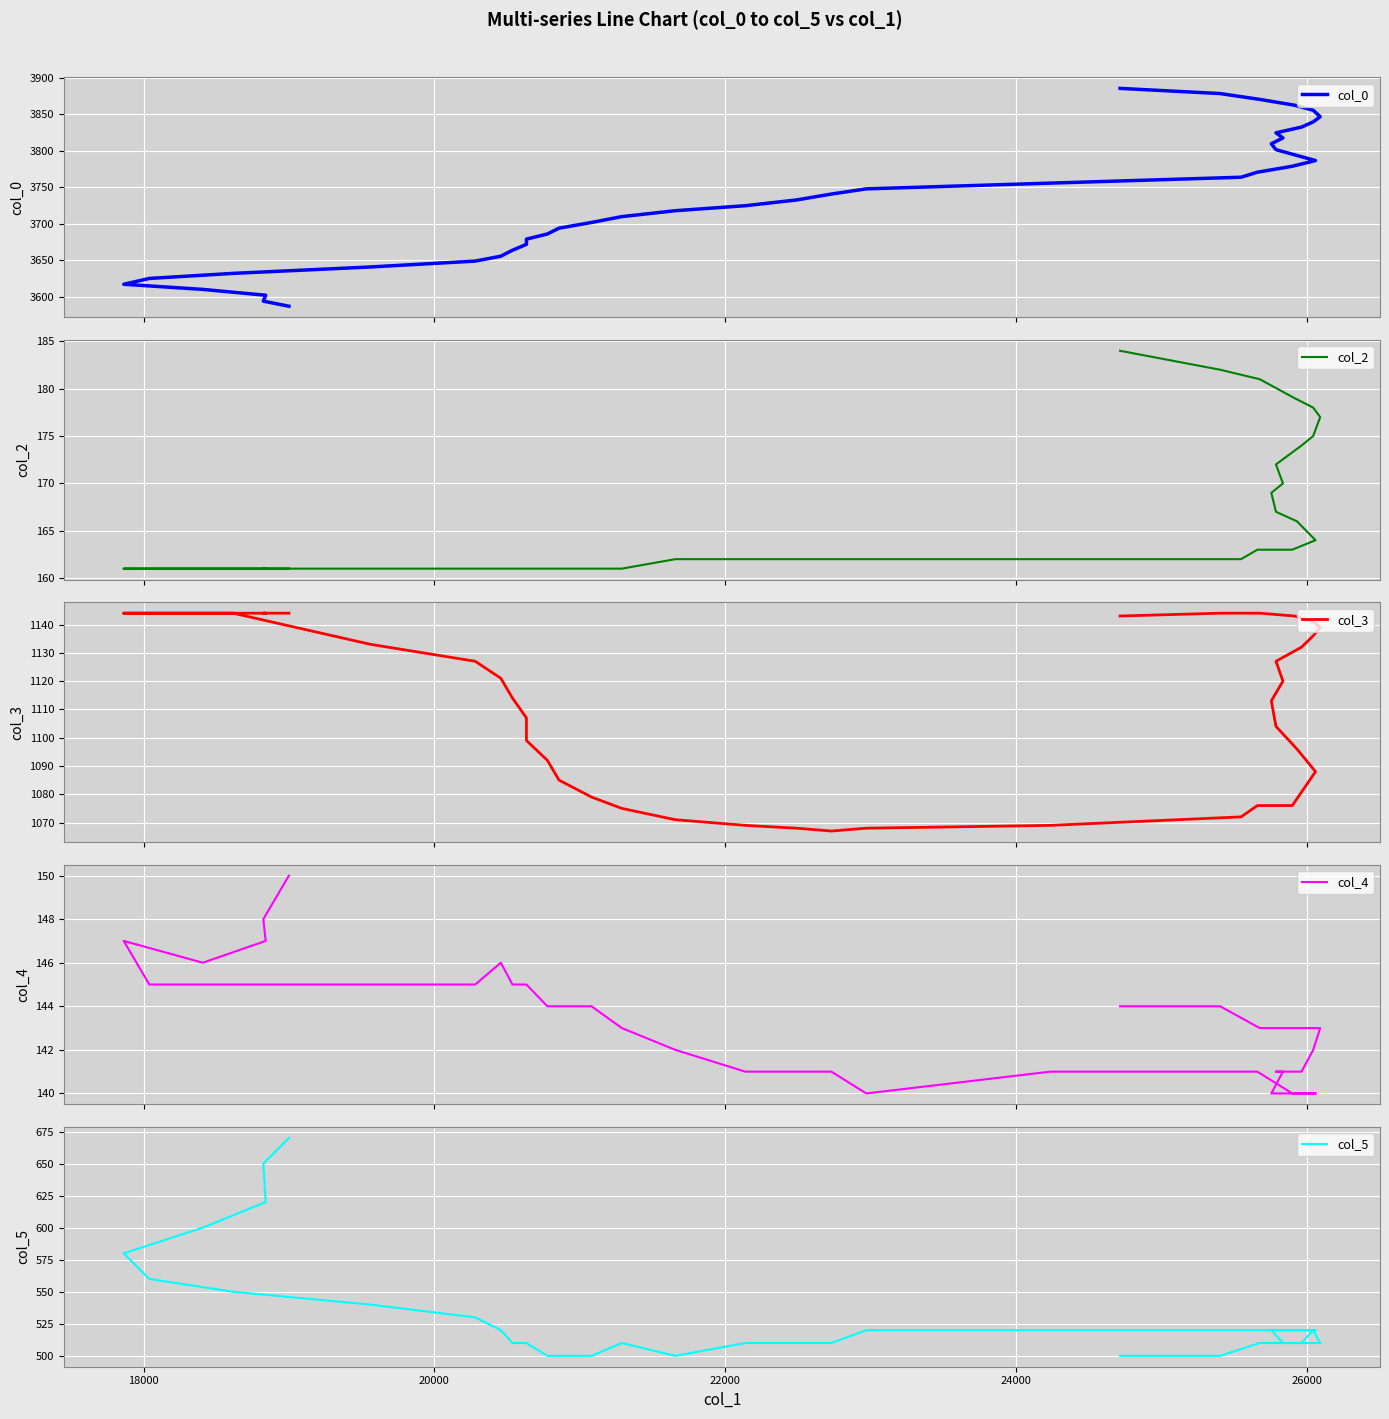

What is the average value of the col_4 series?

143.2